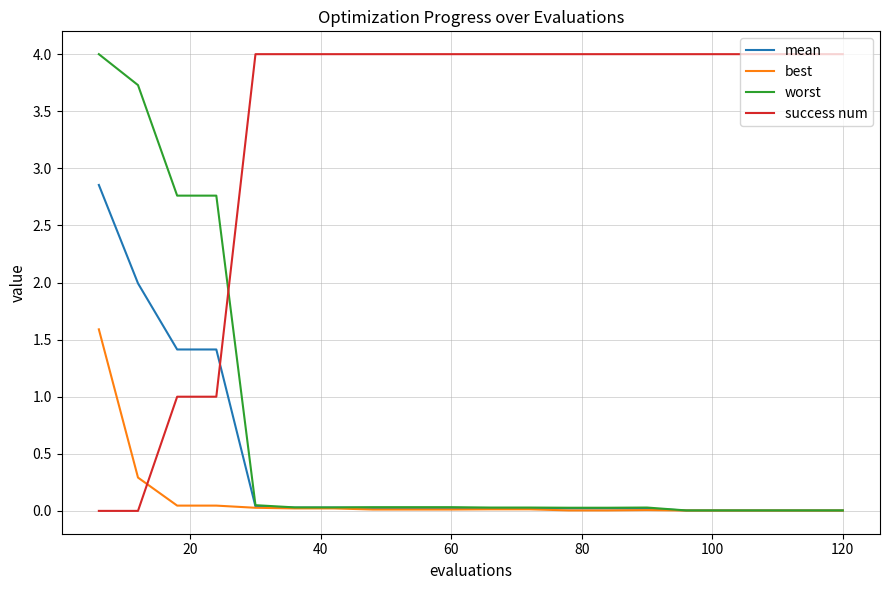

How many times do success num and mean cross each other?

1